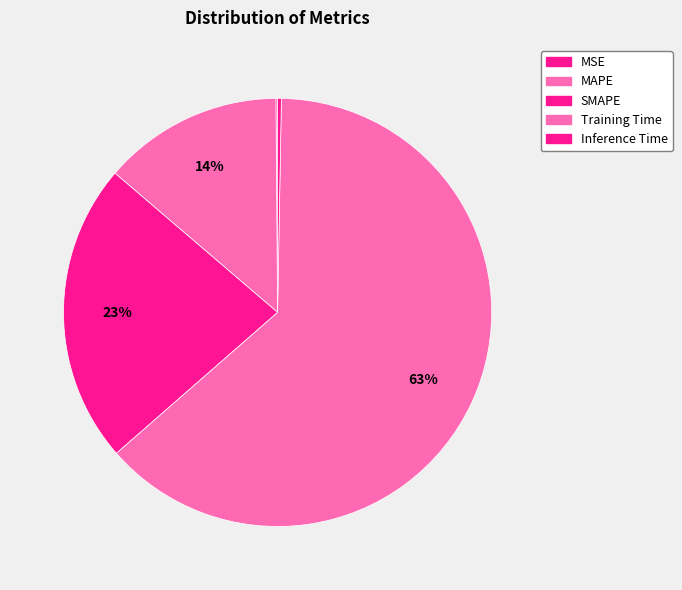

True or false: MSE accounts for 5% of the total.

False